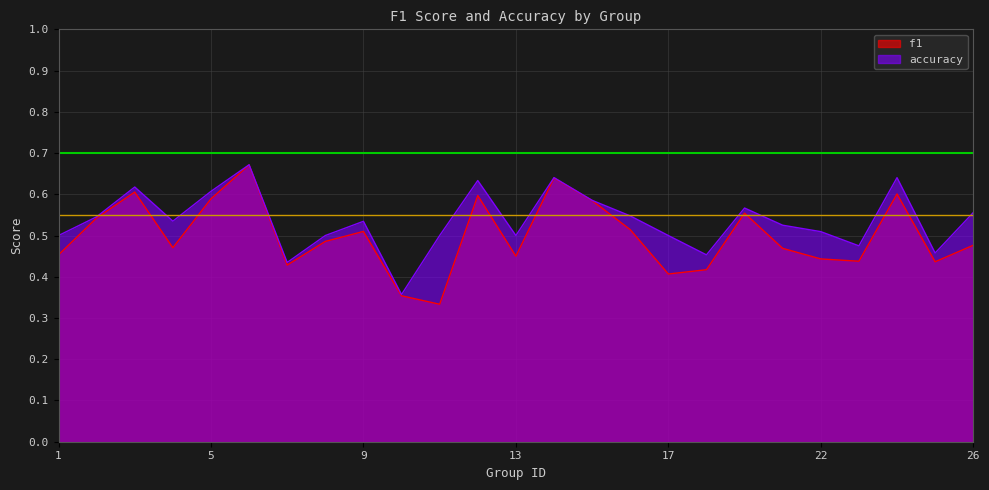

What is the minimum value for f1?

0.3